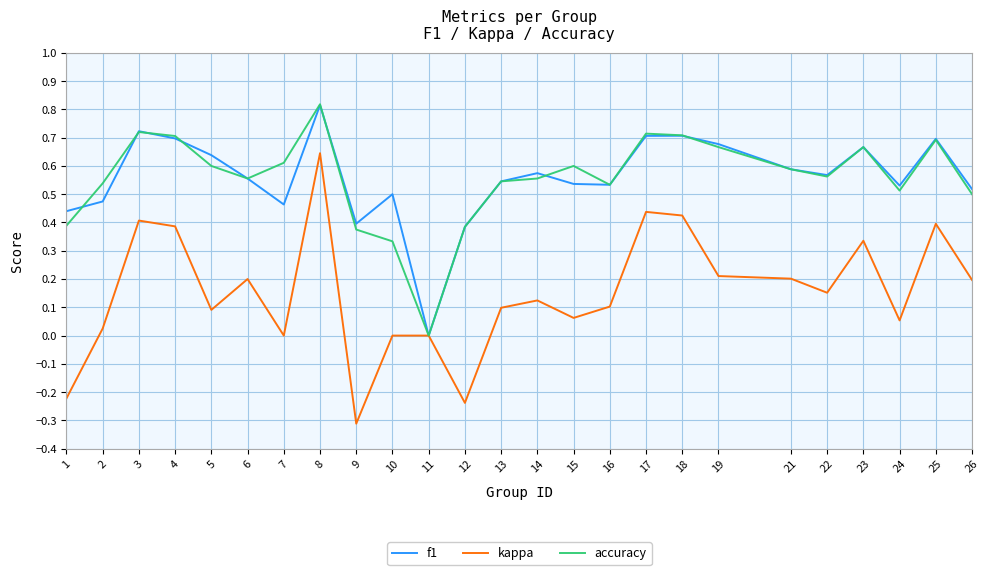

True or false: f1 has a value of 0.8 at 15.

False